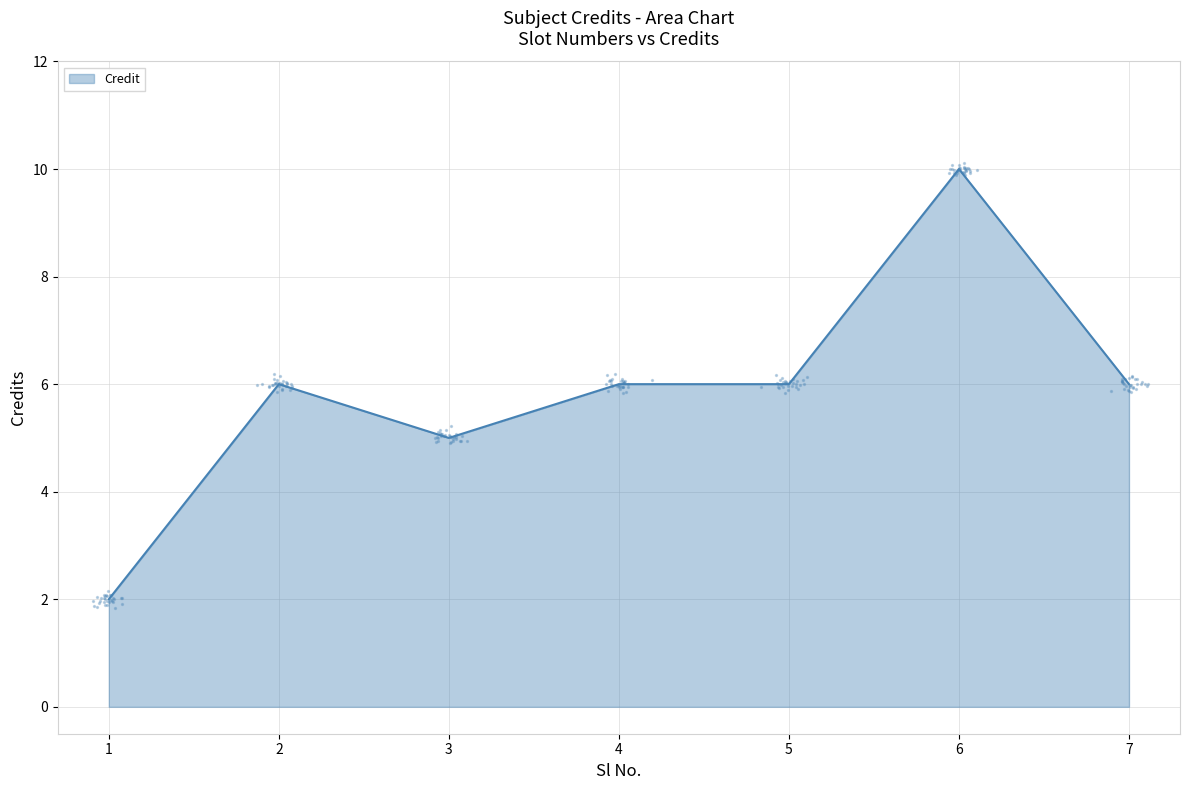

Between 2 and 4, which is larger?

2